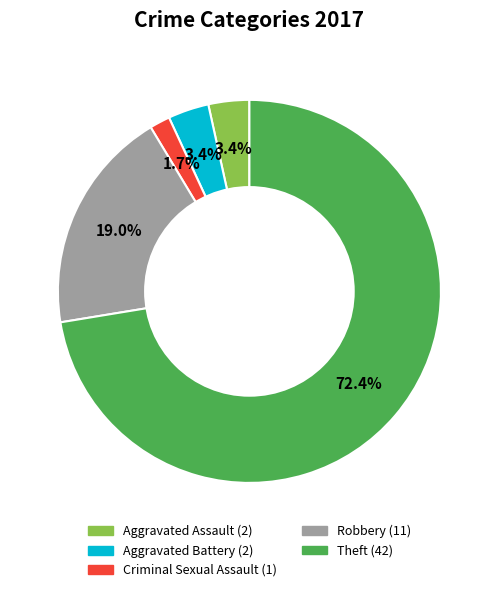

Do Robbery and Criminal Sexual Assault together represent more than half of the pie?

No